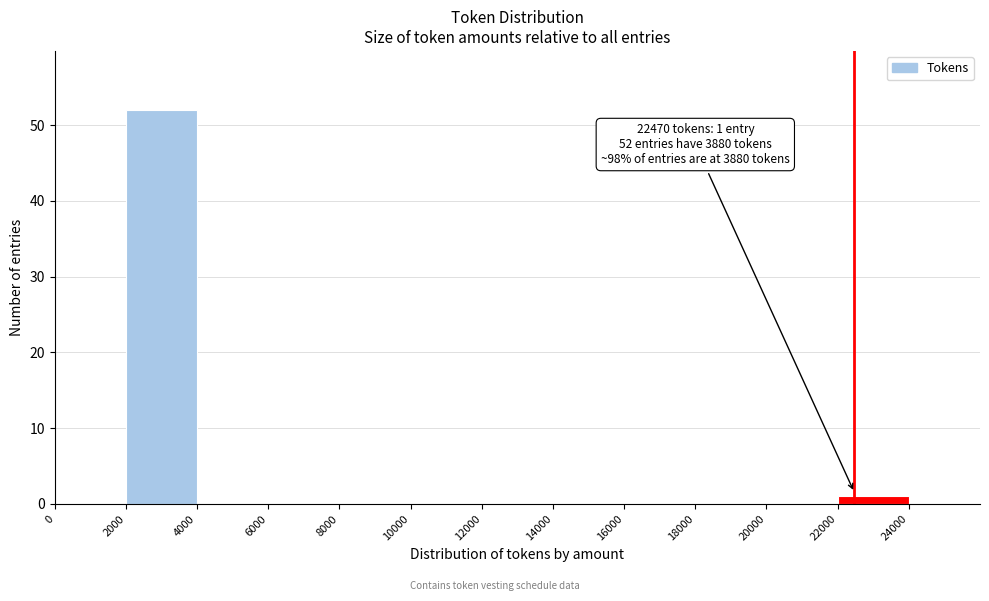

Which range on the x-axis has the tallest bar?

2000 to 4000